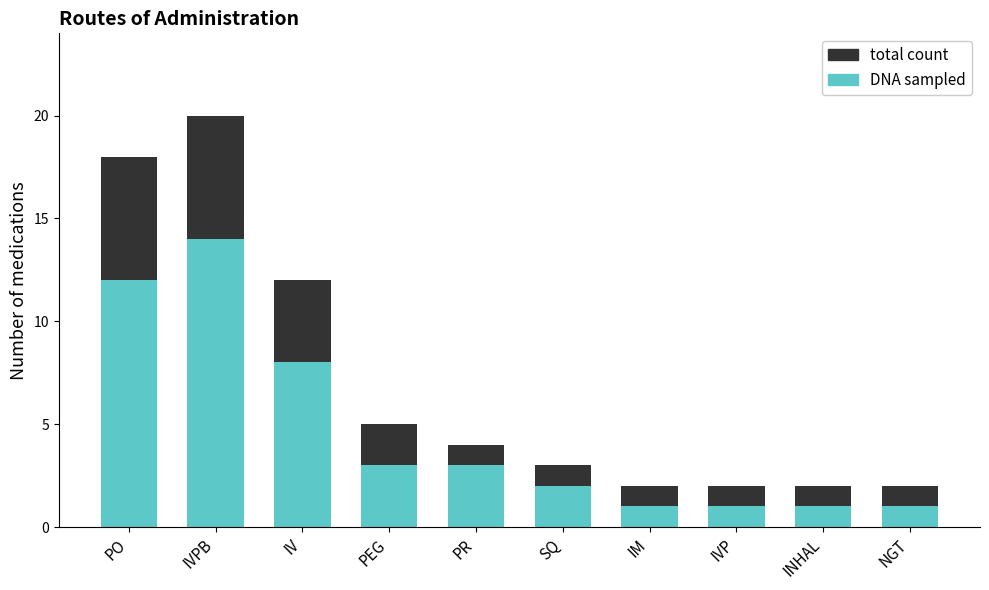

The value of DNA sampled at IVPB is 7. True or false?

False